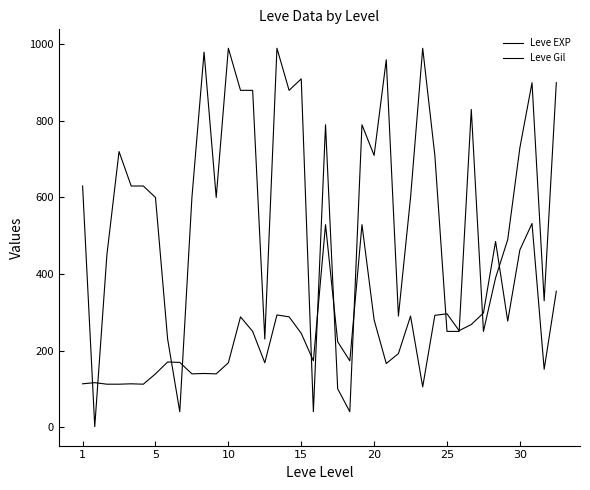

Is this an area chart (filled region under the line)?

No